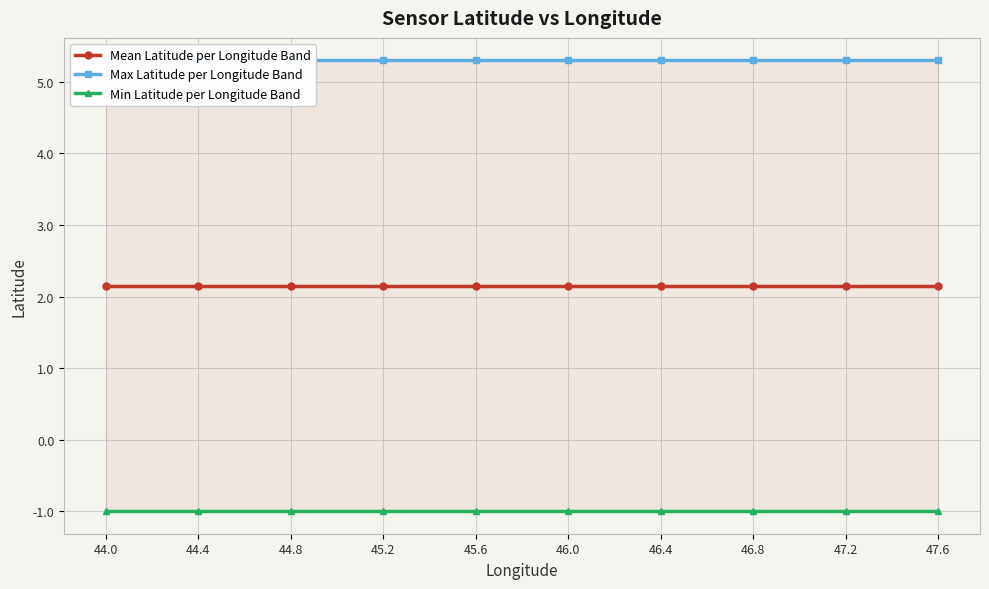

What is the total value across all series at 44.8?

6.4